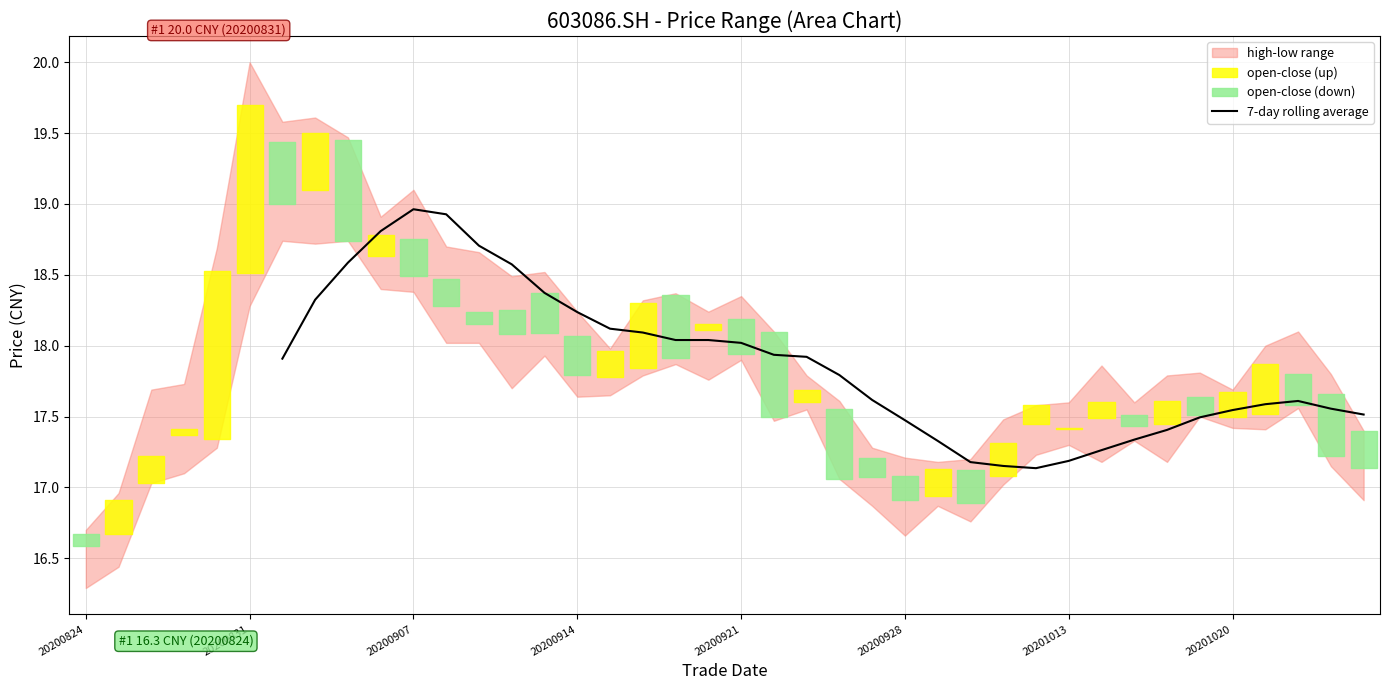

What is the difference between the values at 32 and 22?

0.6